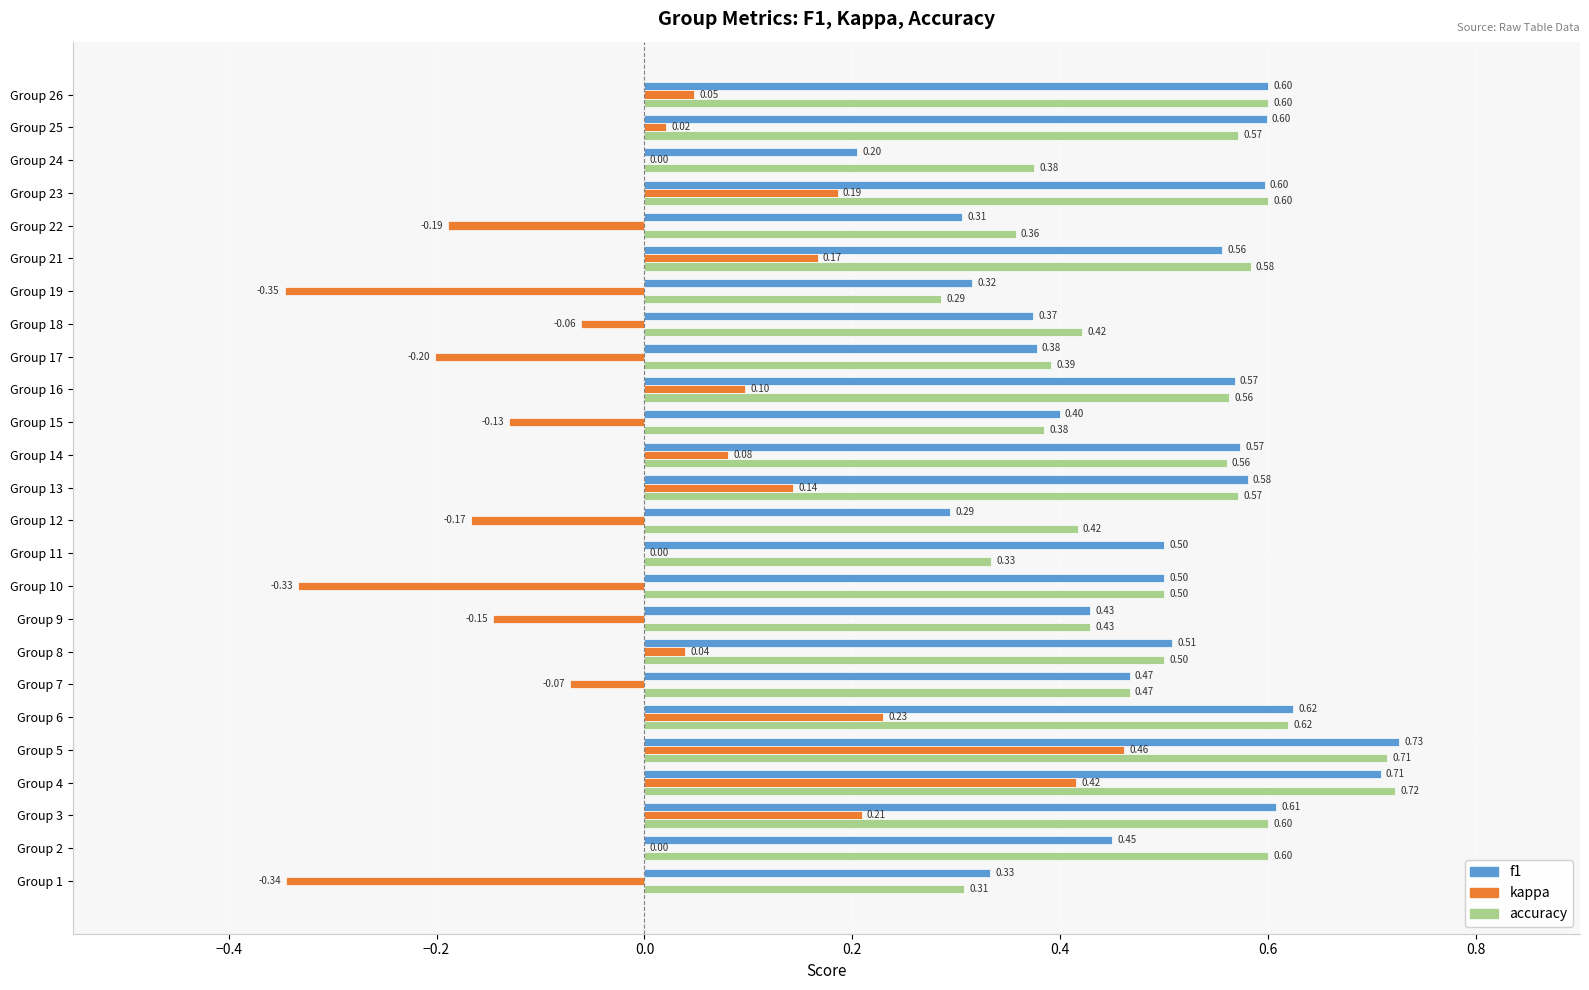

What is the sum of all f1 values?

12.2